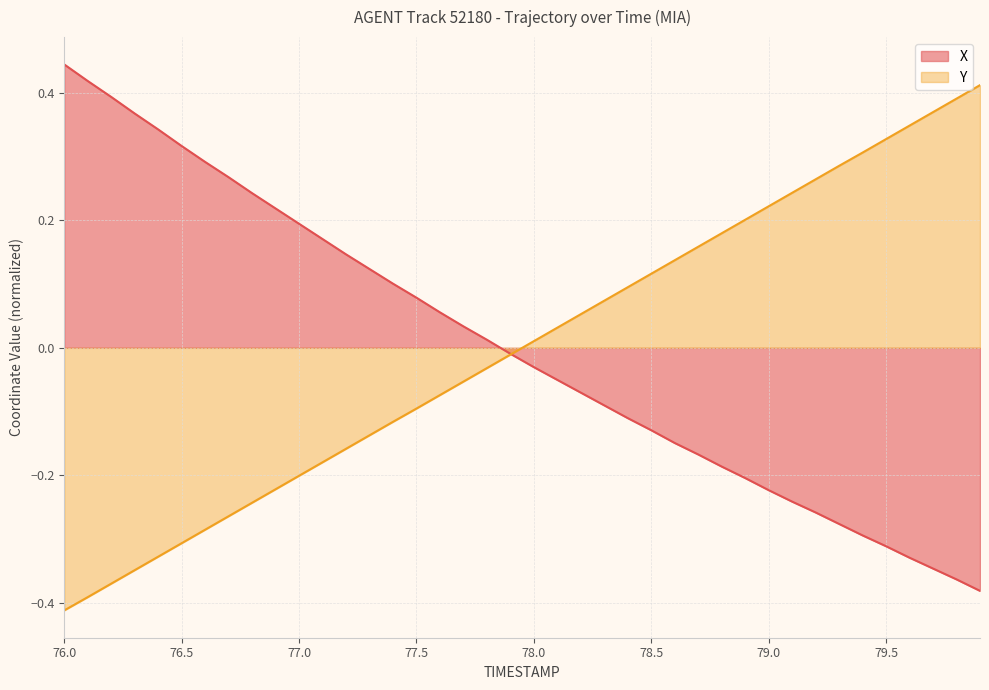

What are all the series names shown in the legend?

X, Y